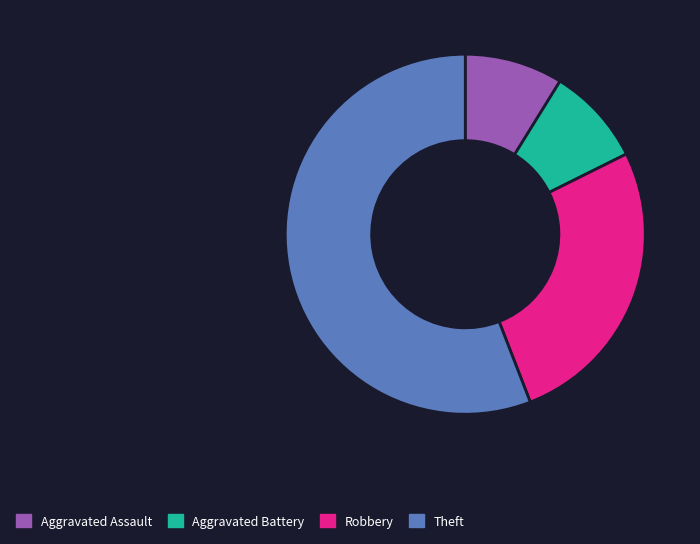

Is there any slice that represents more than half of the pie?

Yes